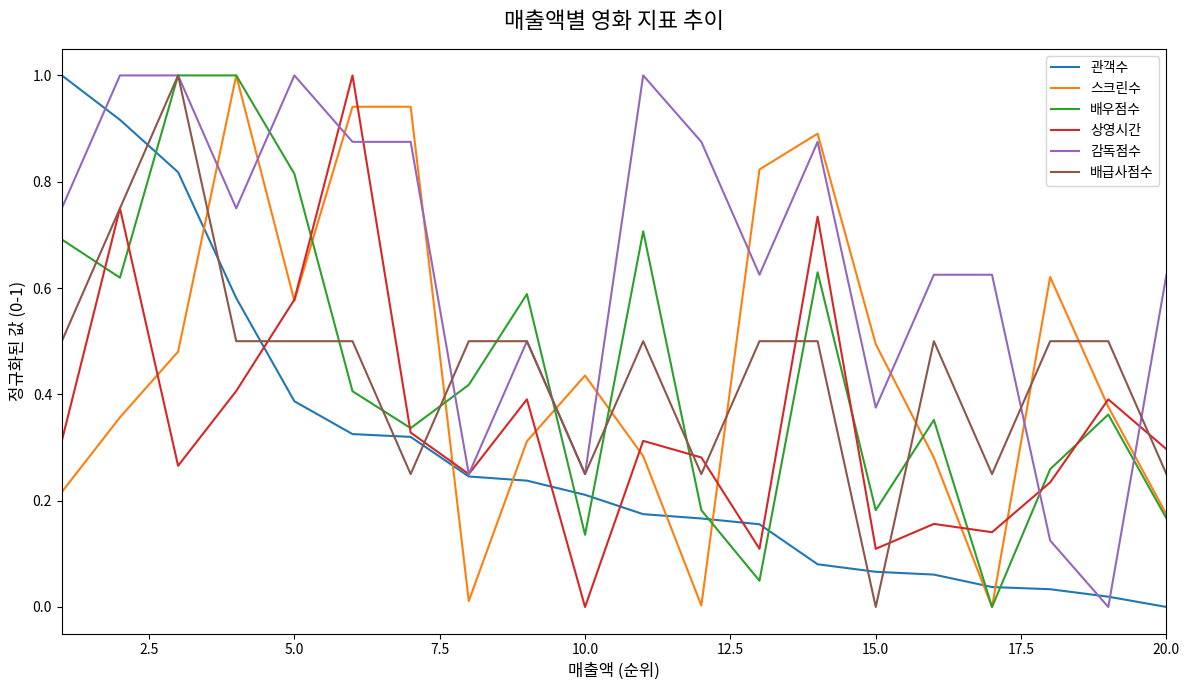

Which series has the largest total across all categories?

감독점수